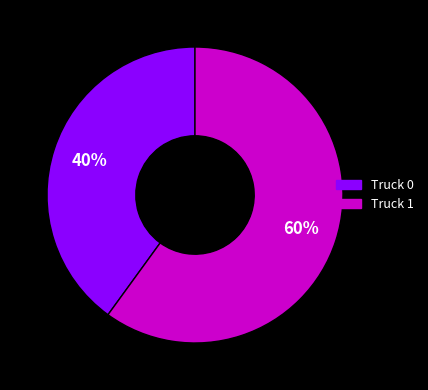

How many slices are in this pie chart?

2